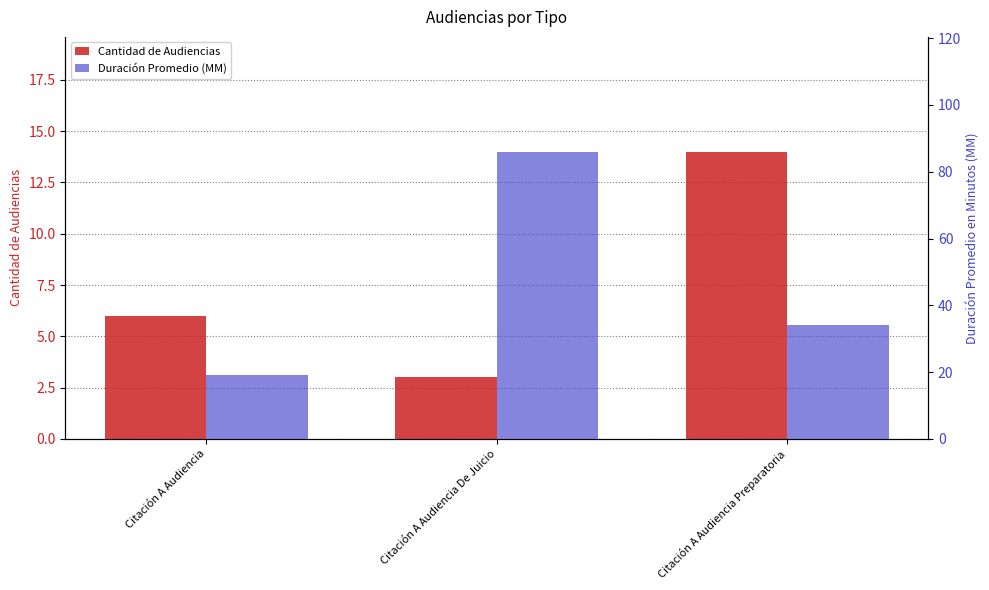

Where is Duración Promedio (MM) nearest to the value 52?

Citación A Audiencia Preparatoria